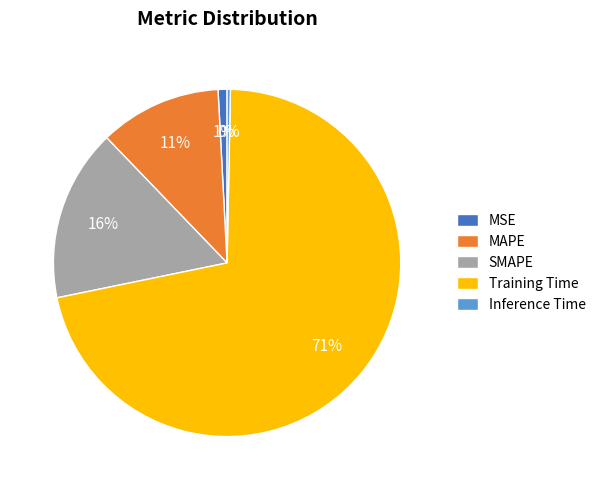

Which slice is the smallest?

Inference Time